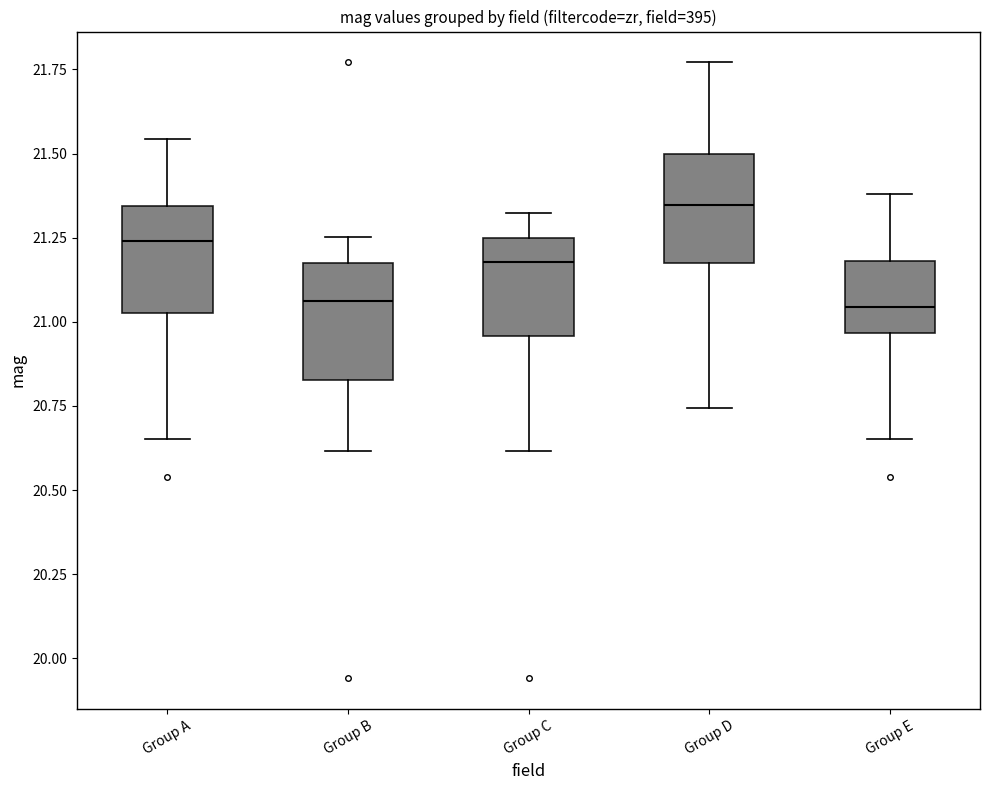

Where does the median line of the box for Group B sit on the y-axis? The values are not printed on the chart, so give them approximately, as read against the axis.

21.05